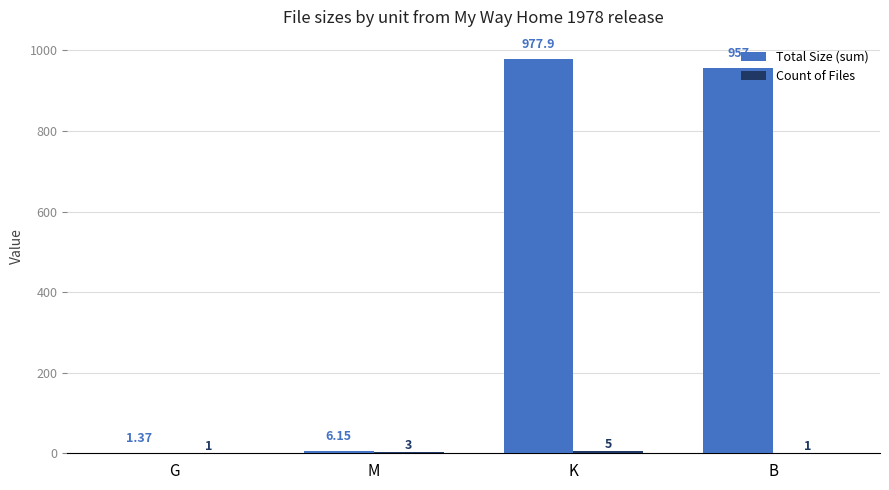

Which series has the largest total across all categories?

Total Size (sum)